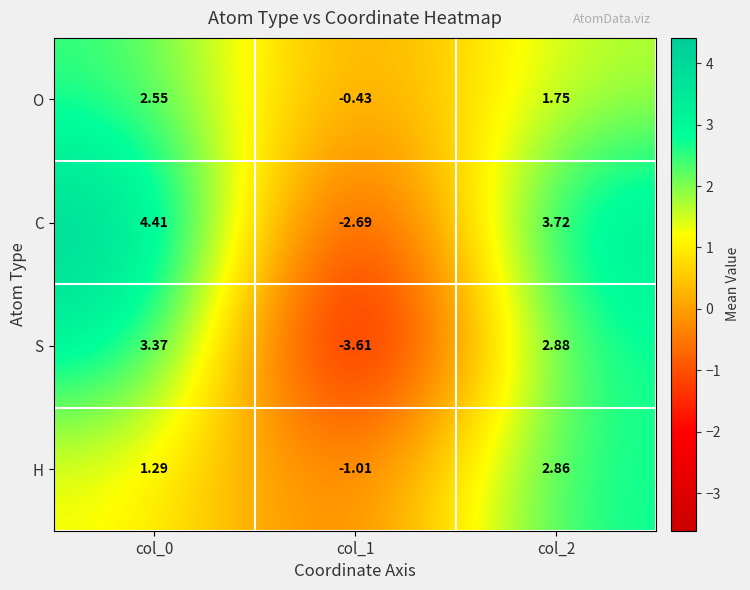

At col_0, list the series in order from smallest to largest.

H, O, S, C